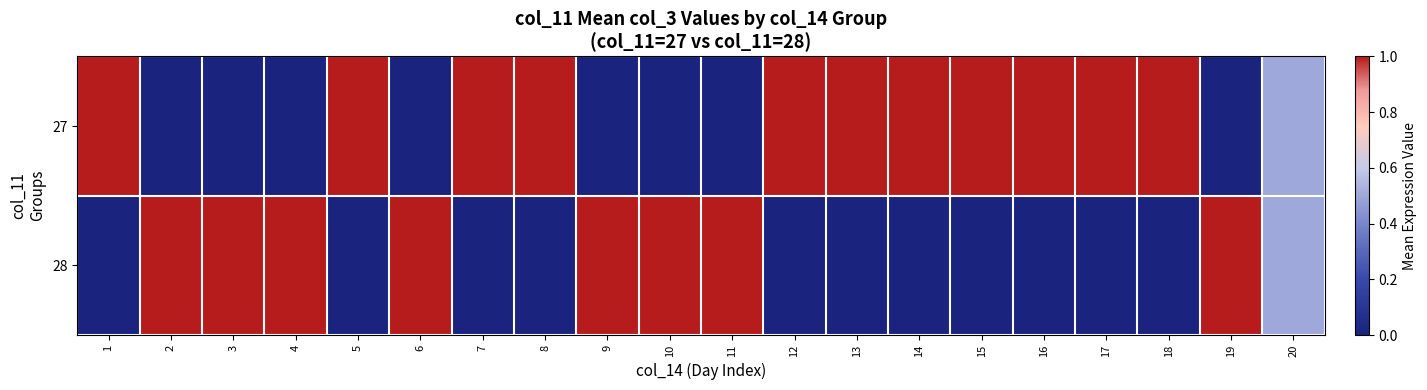

What is the difference between the highest and lowest values at 2?

1.0